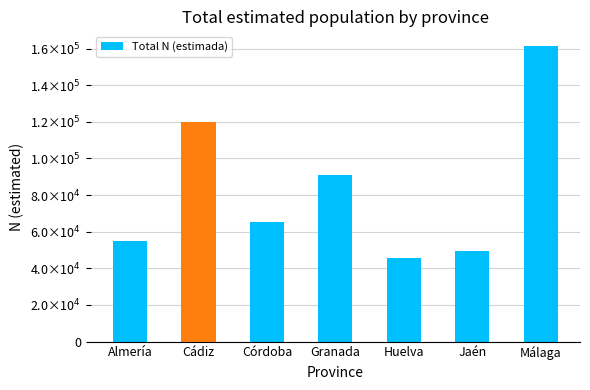

What is the label of the 4th bar from the right?

Granada